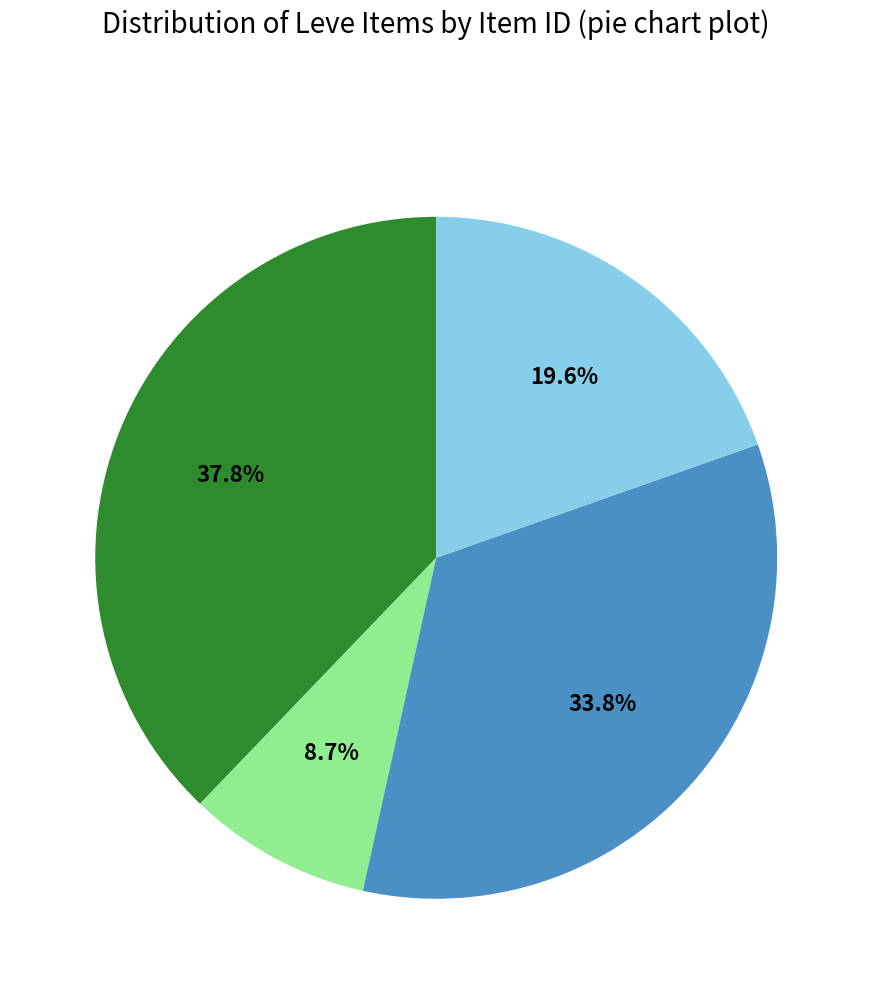

Is there a majority slice in this chart?

No